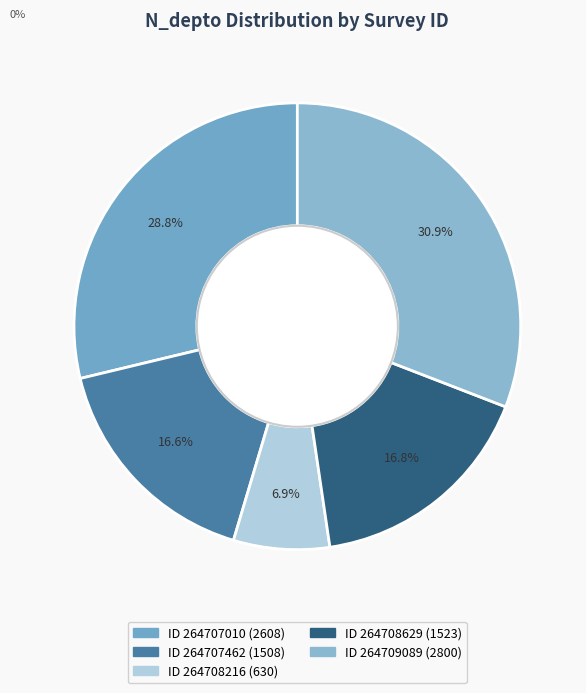

Count the number of slices in the pie.

5